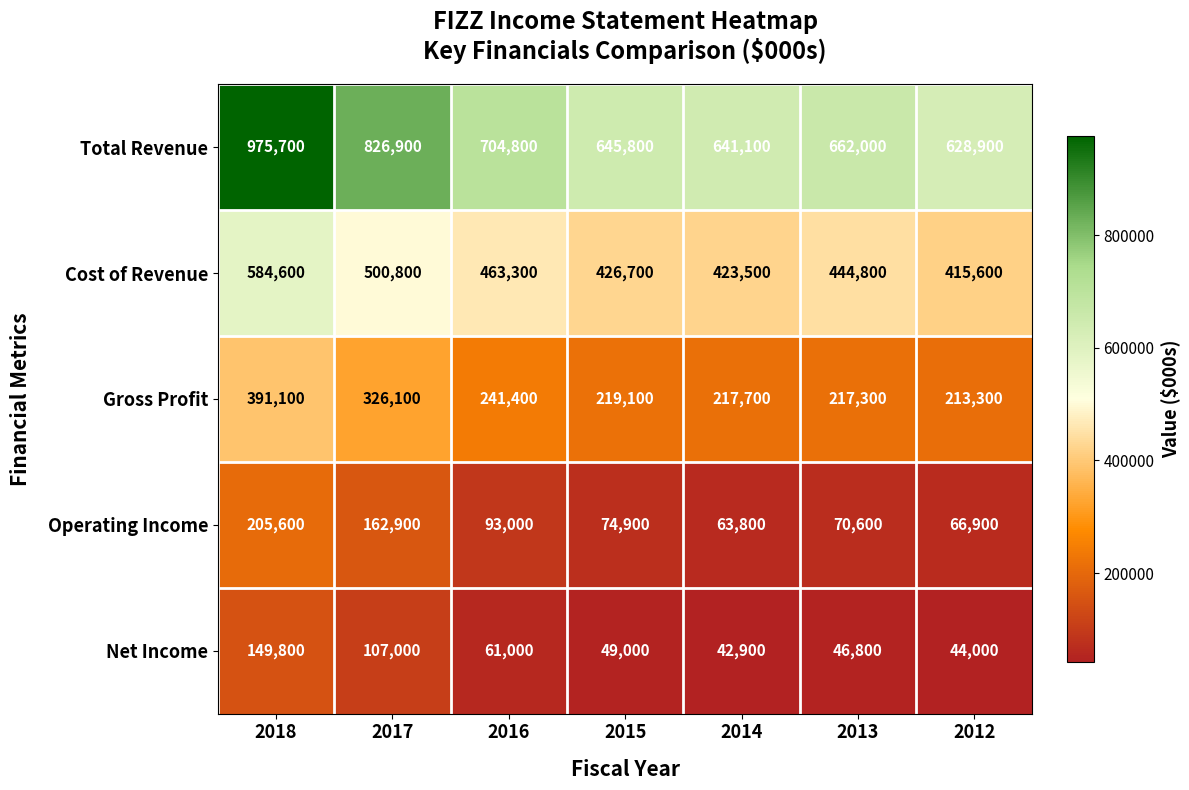

What is the difference between the maximum and minimum values in the Net Income series?

106900